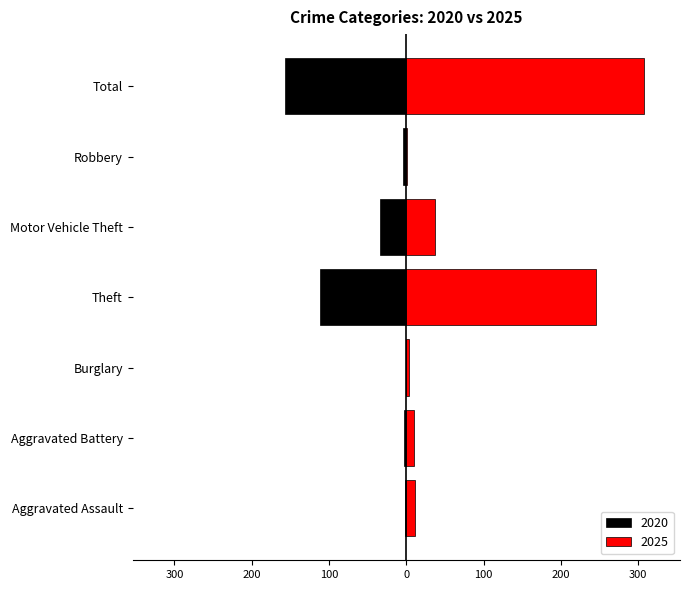

Which series has the largest range (max minus min)?

2025